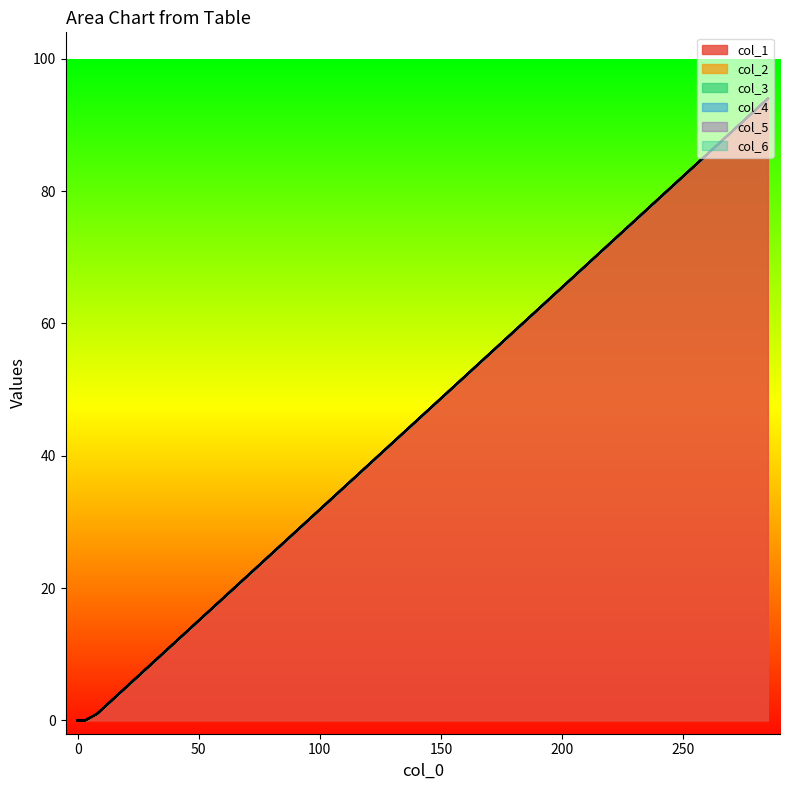

How many data points does each series have?

20